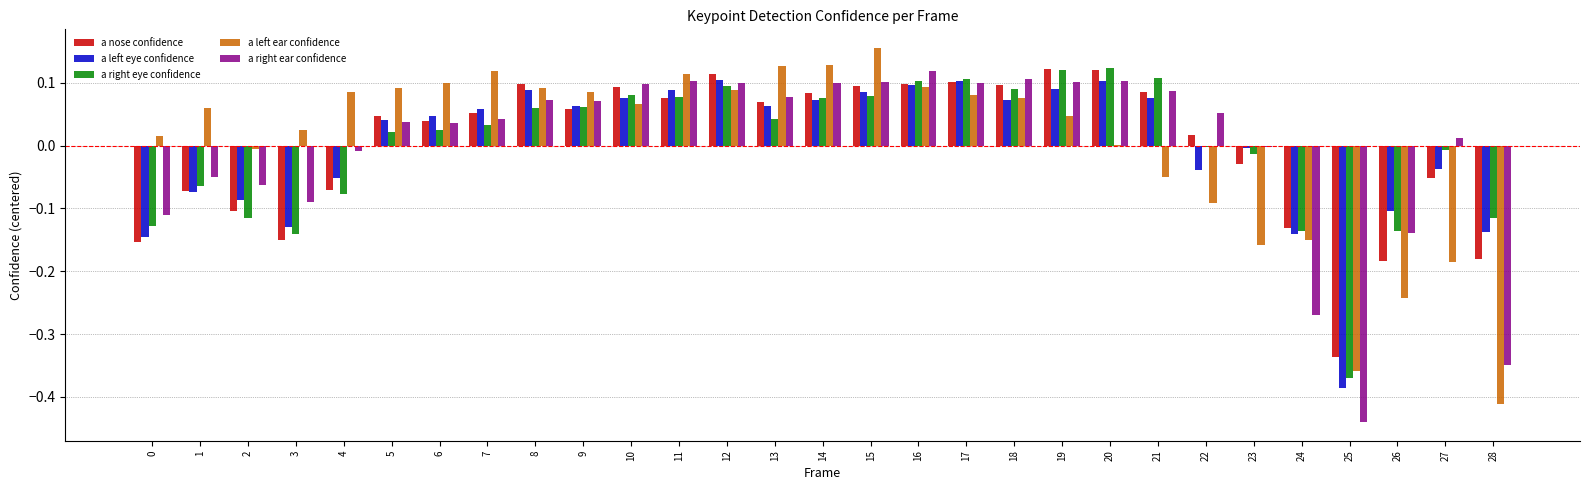

Is it true that a right ear confidence equals 0.1 at 19?

True